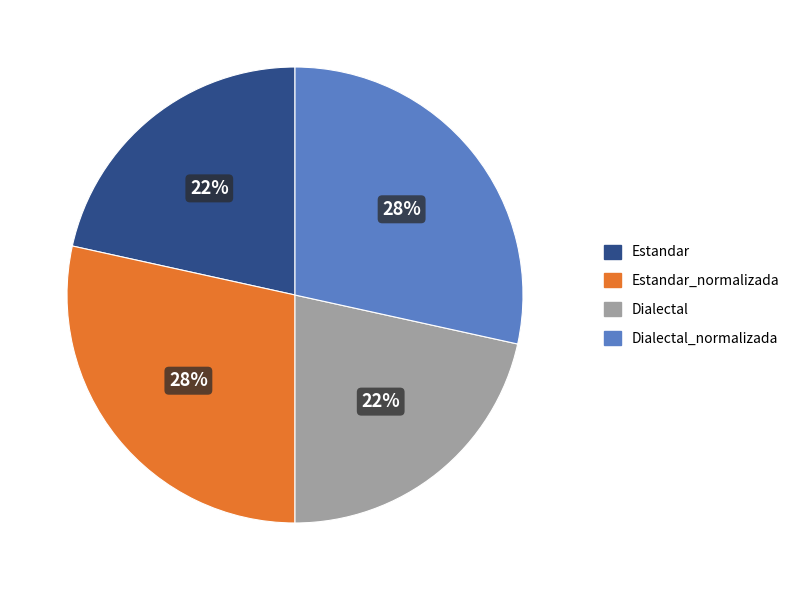

To the nearest percent, what is the average slice percentage?

25%